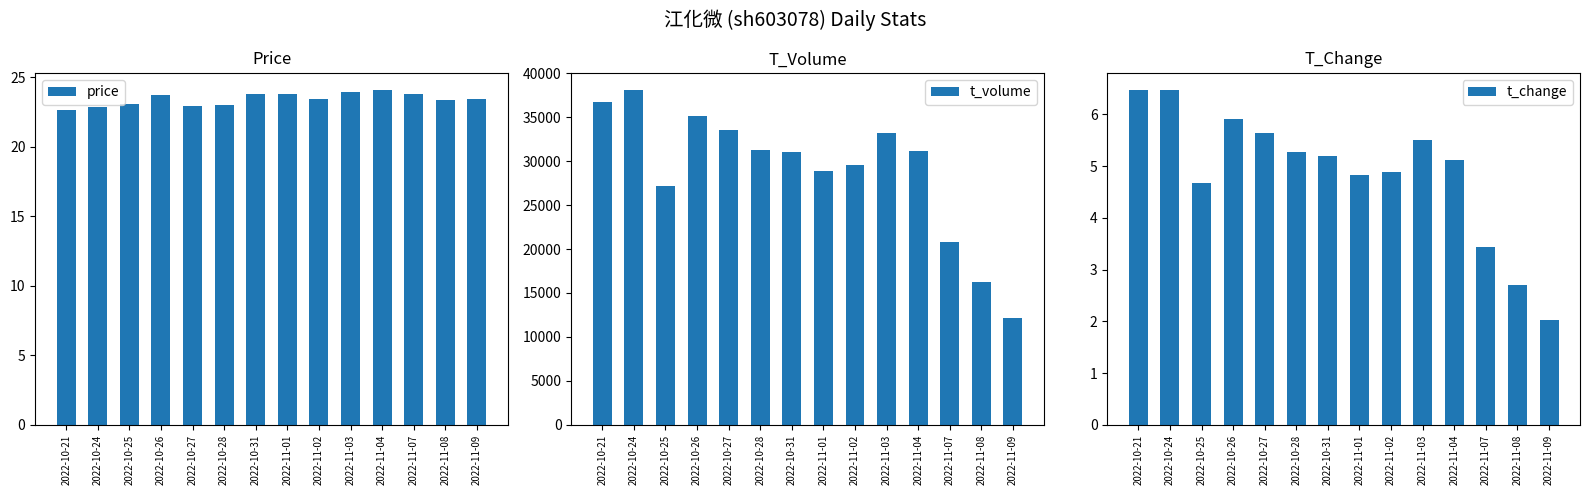

Reading left to right, list all the values displayed in this chart.

price: 2022-10-21=22.7	2022-10-24=22.9	2022-10-25=23.1	2022-10-26=23.8	2022-10-27=22.9	2022-10-28=23.0	2022-10-31=23.8	2022-11-01=23.8	2022-11-02=23.4	2022-11-03=24.0	2022-11-04=24.1	2022-11-07=23.8	2022-11-08=23.4	2022-11-09=23.5
t_volume: 2022-10-21=36765.0	2022-10-24=38135.0	2022-10-25=27120.0	2022-10-26=35137.0	2022-10-27=33576.0	2022-10-28=31224.0	2022-10-31=31067.0	2022-11-01=28848.0	2022-11-02=29572.0	2022-11-03=33236.0	2022-11-04=31154.0	2022-11-07=20855.0	2022-11-08=16210.0	2022-11-09=12124.0
t_change: 2022-10-21=6.5	2022-10-24=6.5	2022-10-25=4.7	2022-10-26=5.9	2022-10-27=5.6	2022-10-28=5.3	2022-10-31=5.2	2022-11-01=4.8	2022-11-02=4.9	2022-11-03=5.5	2022-11-04=5.1	2022-11-07=3.4	2022-11-08=2.7	2022-11-09=2.0